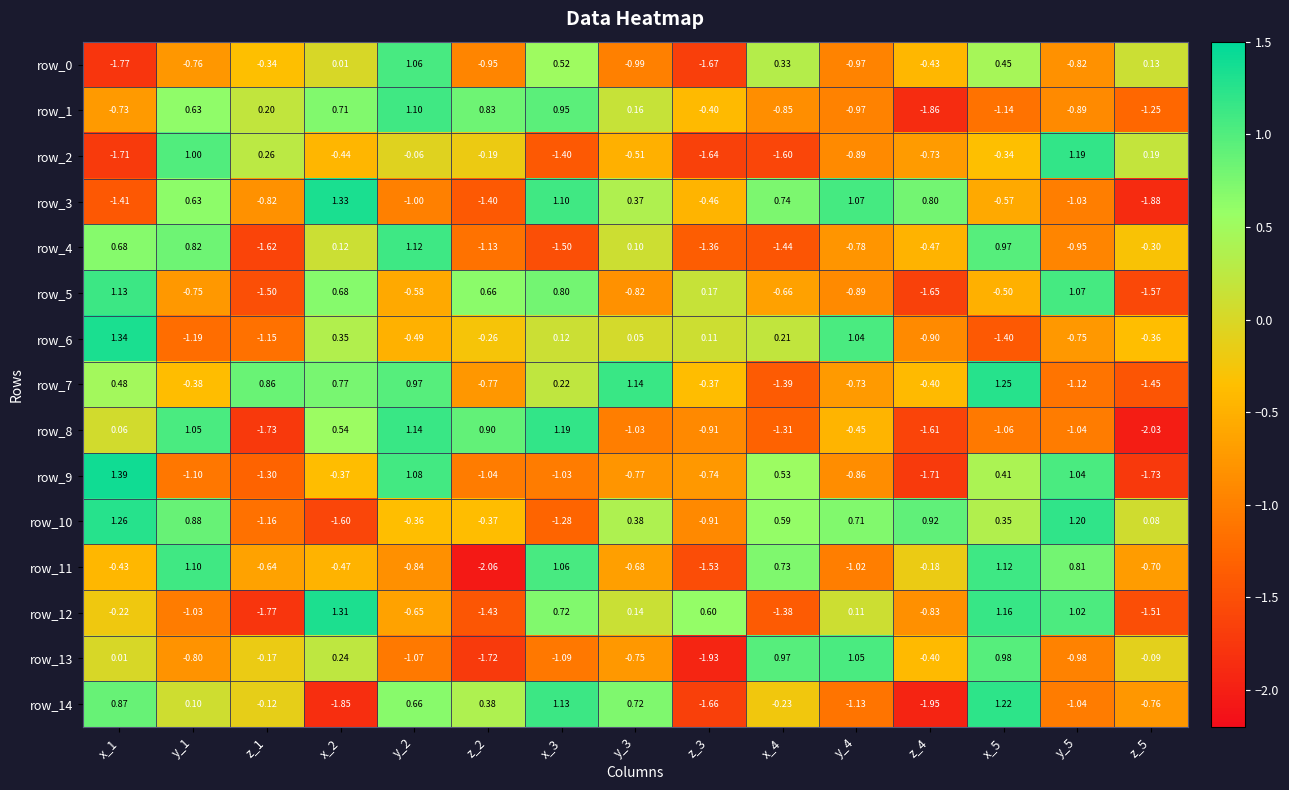

What is the difference between the row_2 values at z_3 and z_1?

1.9